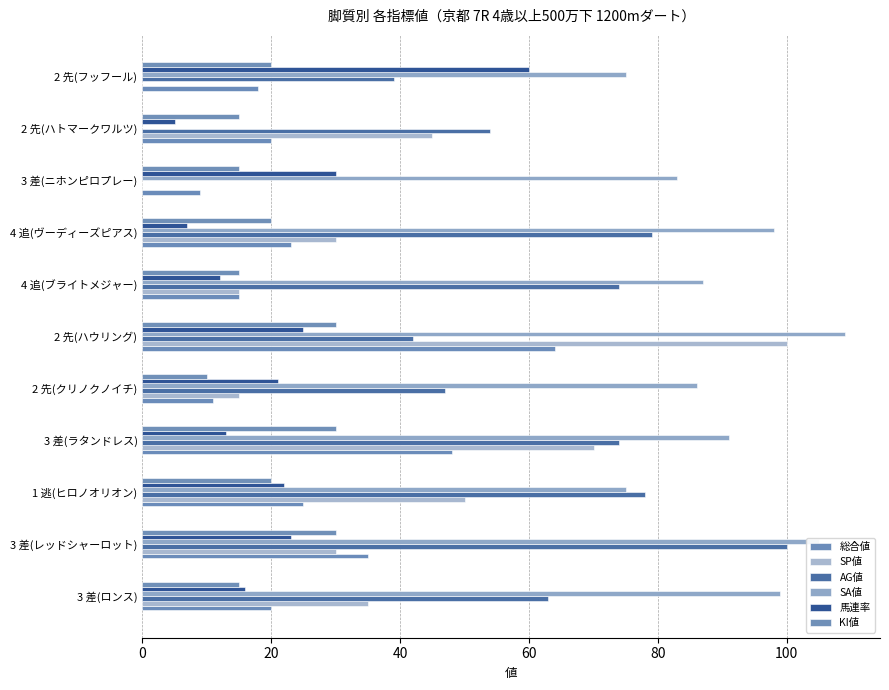

Which series has the largest range (max minus min)?

SA値